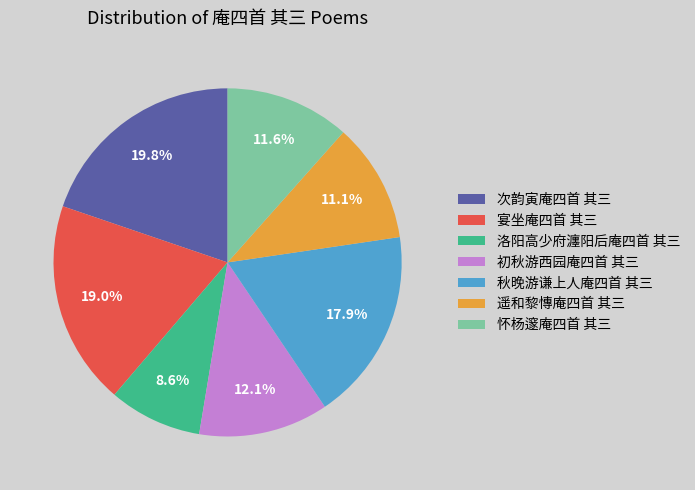

True or false: 宴坐庵四首 其三 accounts for 19% of the total.

True